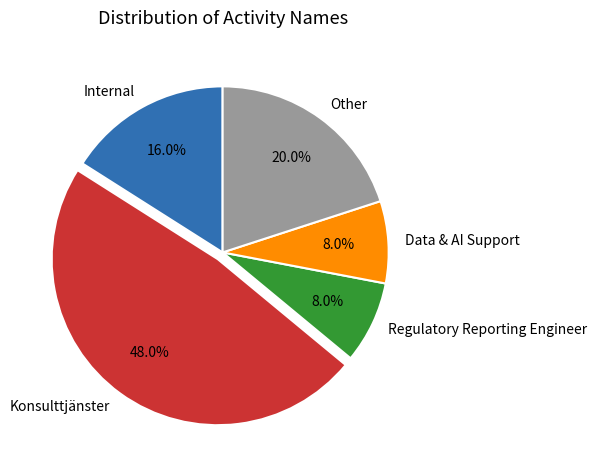

Approximately how many times larger is the value at Data & AI Support compared to Other?

0.4